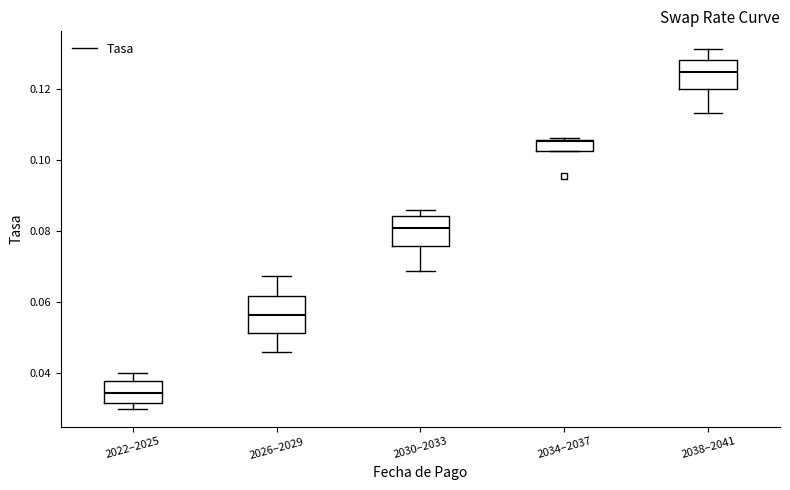

Reading left to right, transcribe this box plot: for each box, give where its median line is, the range the box spans, and where its two whiskers end, as read against the y-axis. The values are not printed on the chart, so give them approximately, as read against the axis.

2022–2025: median 0.034, box 0.032 to 0.038, whiskers 0.030 to 0.040
2026–2029: median 0.056, box 0.052 to 0.062, whiskers 0.046 to 0.068
2030–2033: median 0.080, box 0.076 to 0.084, whiskers 0.068 to 0.086
2034–2037: median 0.106, box 0.102 to 0.106, whiskers 0.102 to 0.106
2038–2041: median 0.124, box 0.120 to 0.128, whiskers 0.114 to 0.132